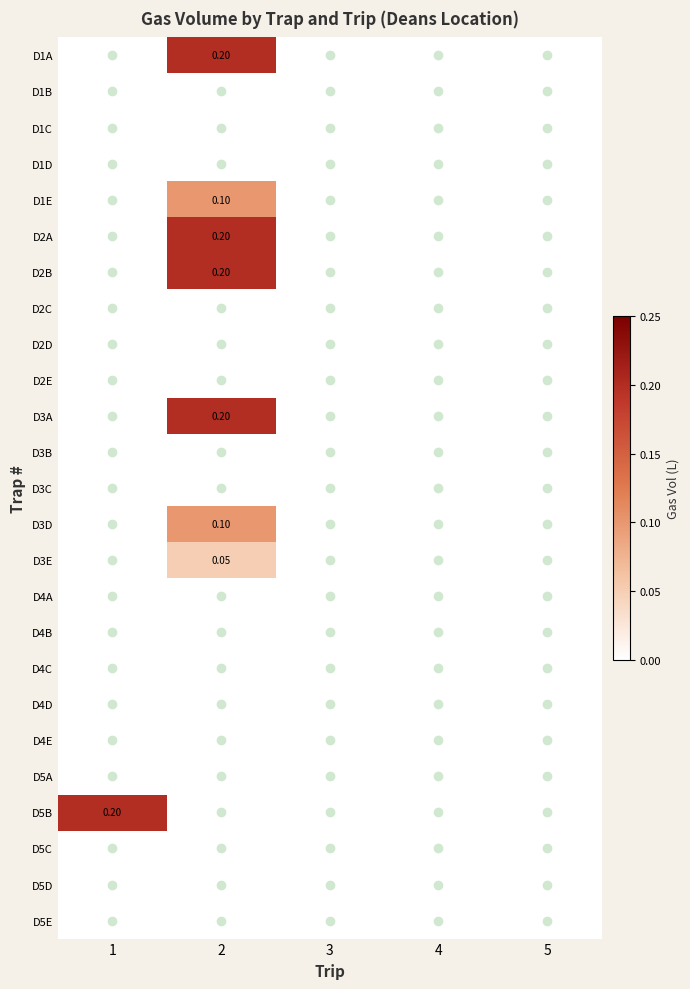

The D1B series shows 0.0 at 5. True or false?

True